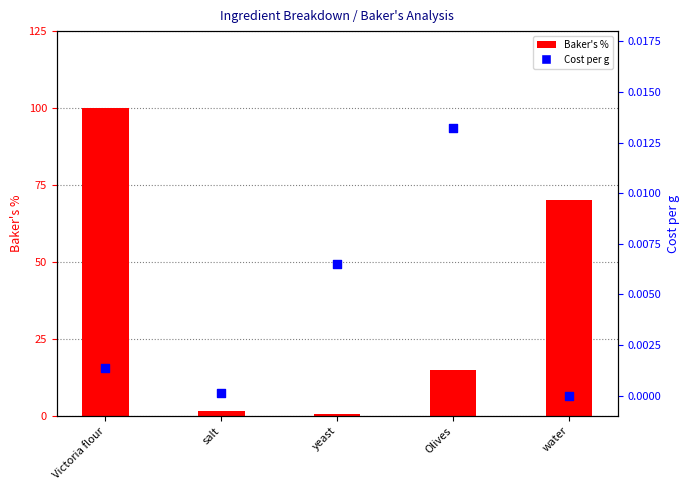

Which series has the widest spread of Y values?

Baker's %